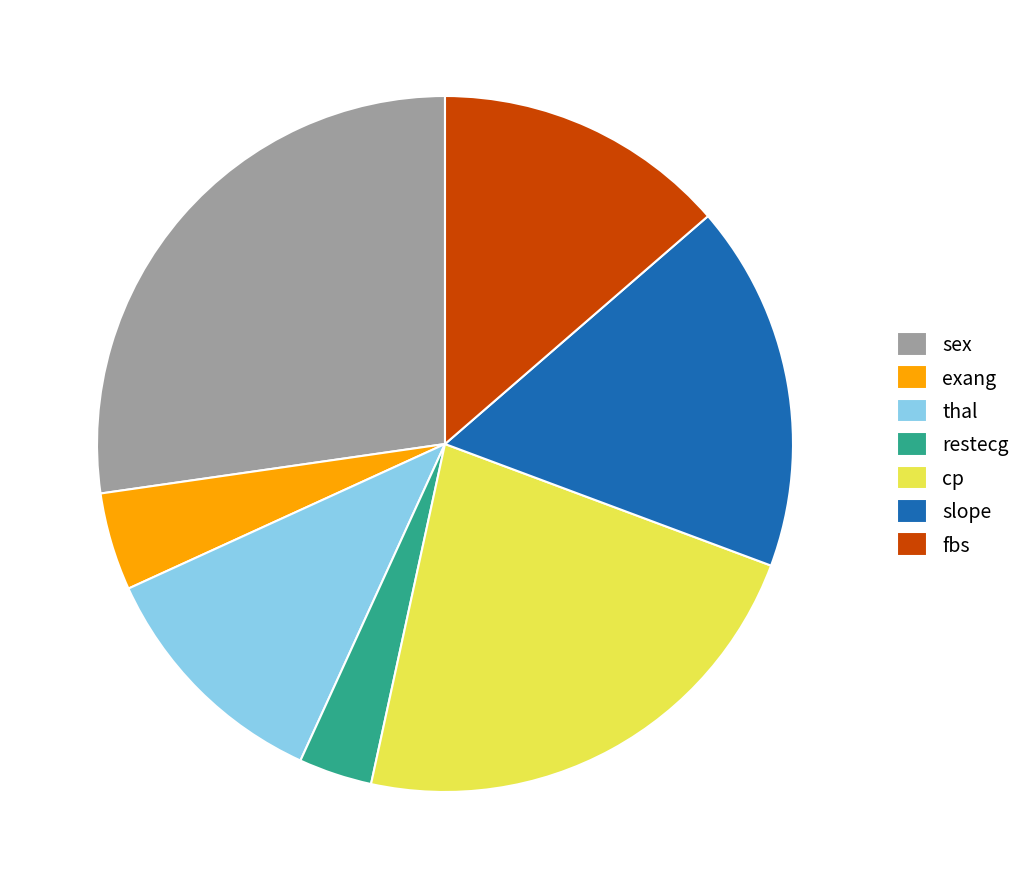

Is it true that sex is 27% of the pie?

True